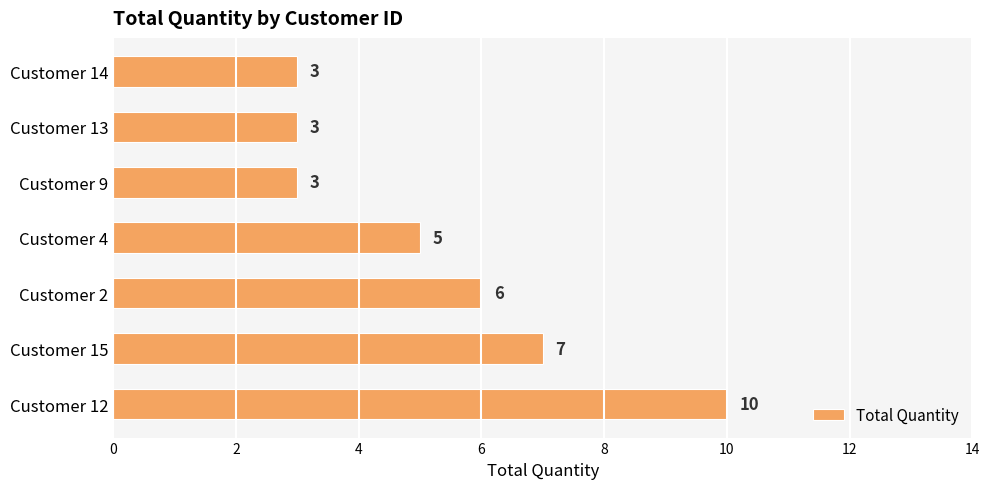

Which category has the highest value across all series?

Customer 12